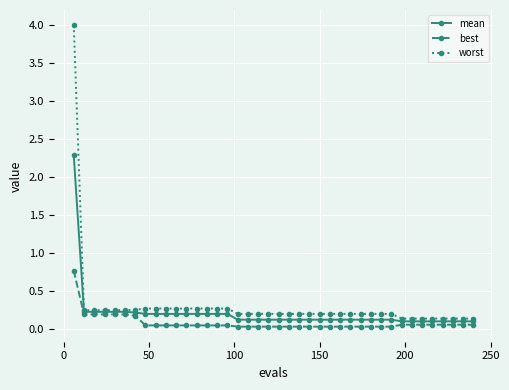

Does the chart display data point markers on the line(s)?

Yes